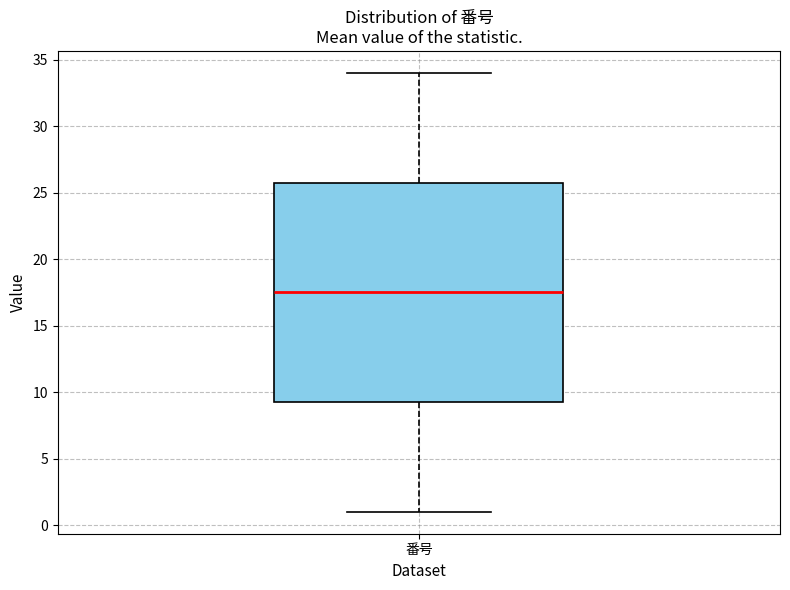

Read this box plot against the y-axis: the position of the median line, the range covered by the box, and the ends of both whiskers. The values are not printed on the chart, so give them approximately, as read against the axis.

median 17.5, box 9.5 to 26.0, whiskers 1.0 to 34.0